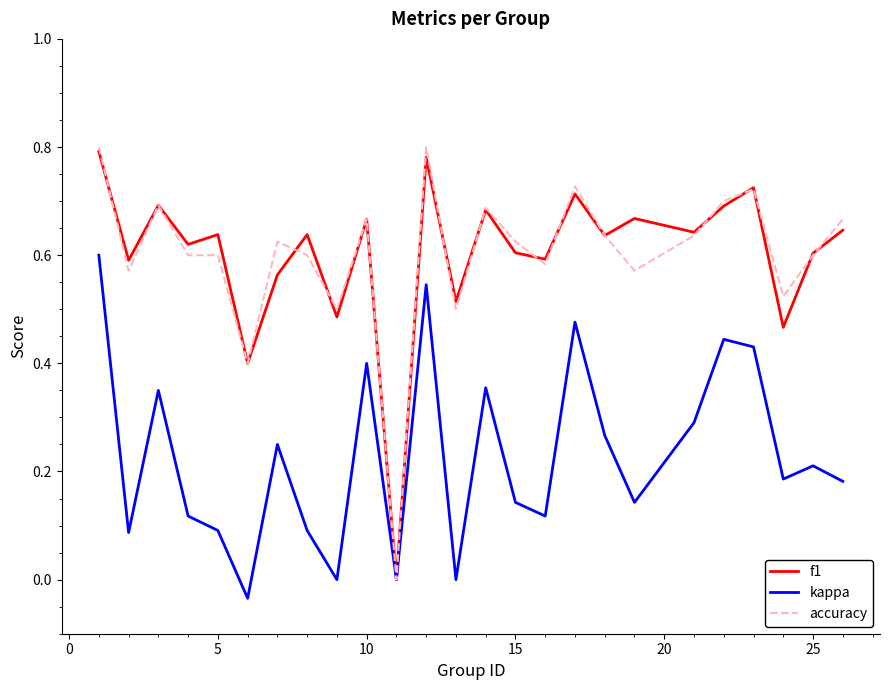

Which series has the widest spread of values?

accuracy